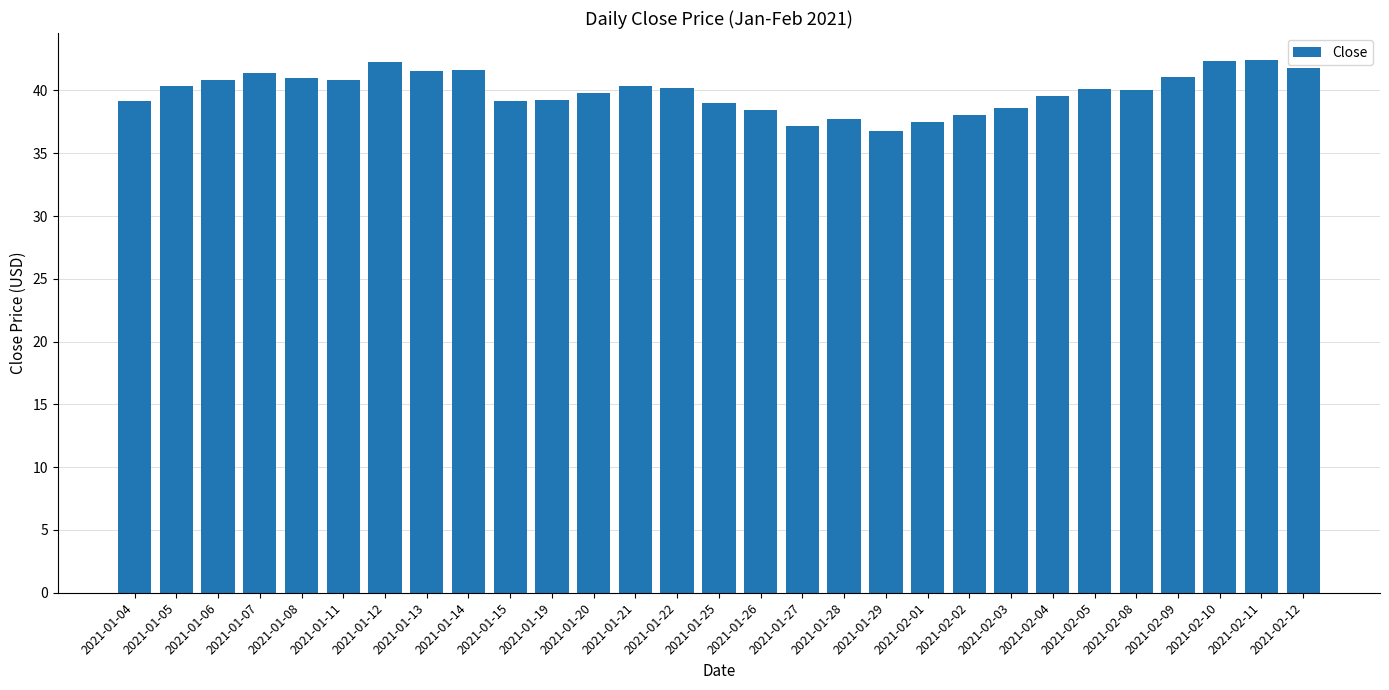

True or false: the data shows 23.6 at 2021-02-03.

False